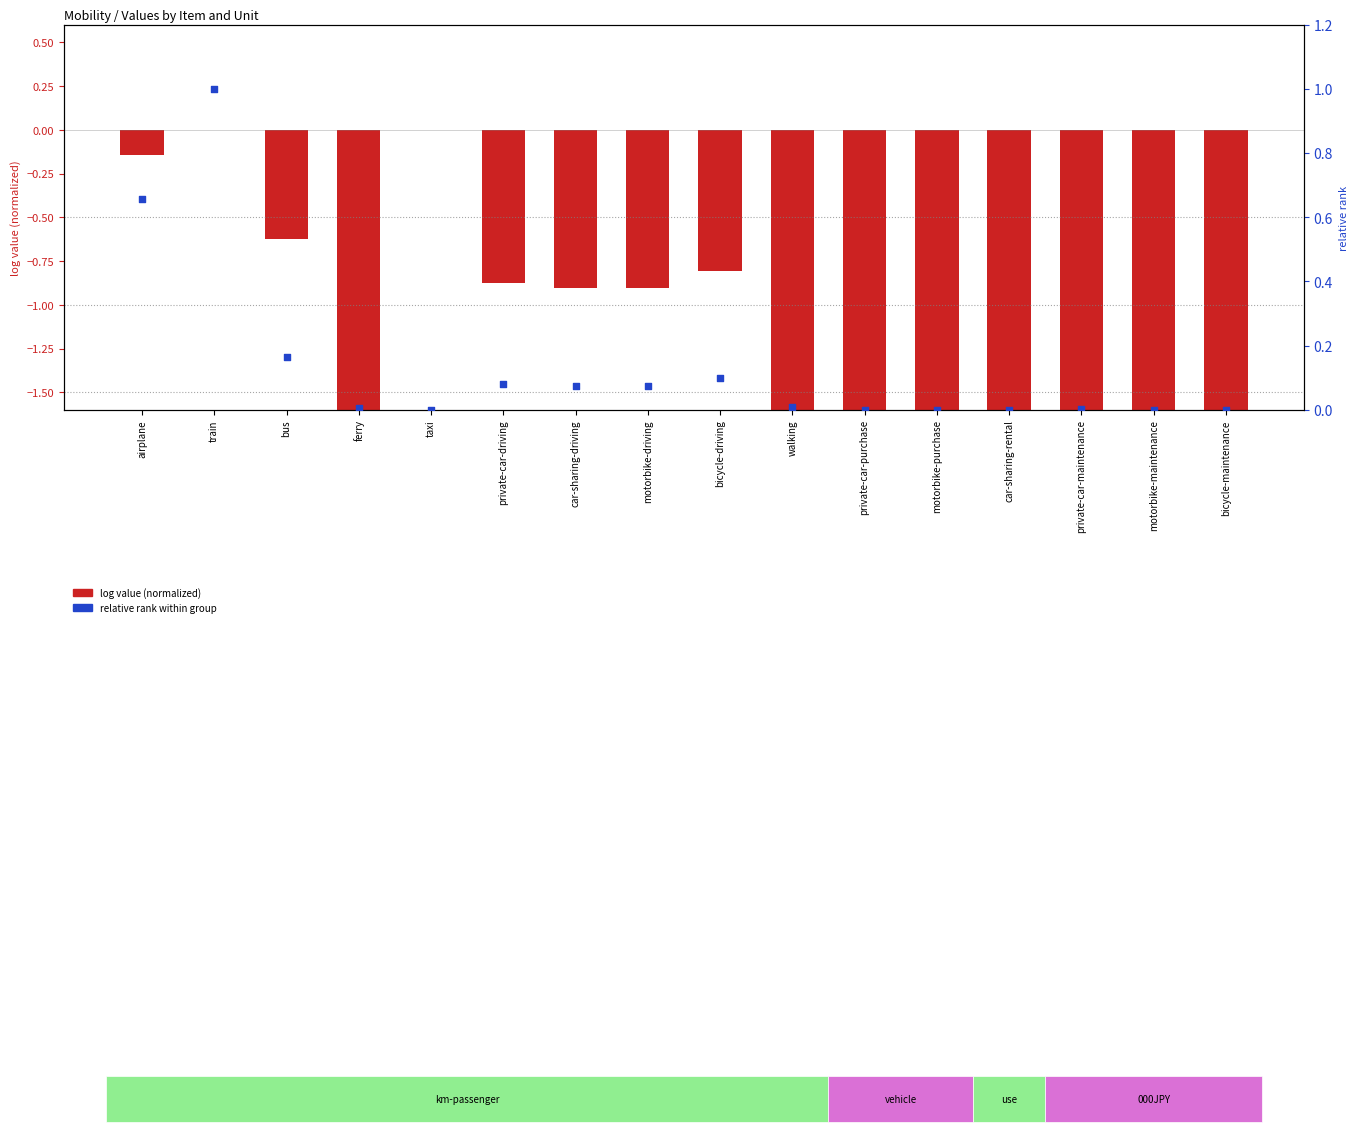

Which series contains the lowest Y value?

log value (normalized)